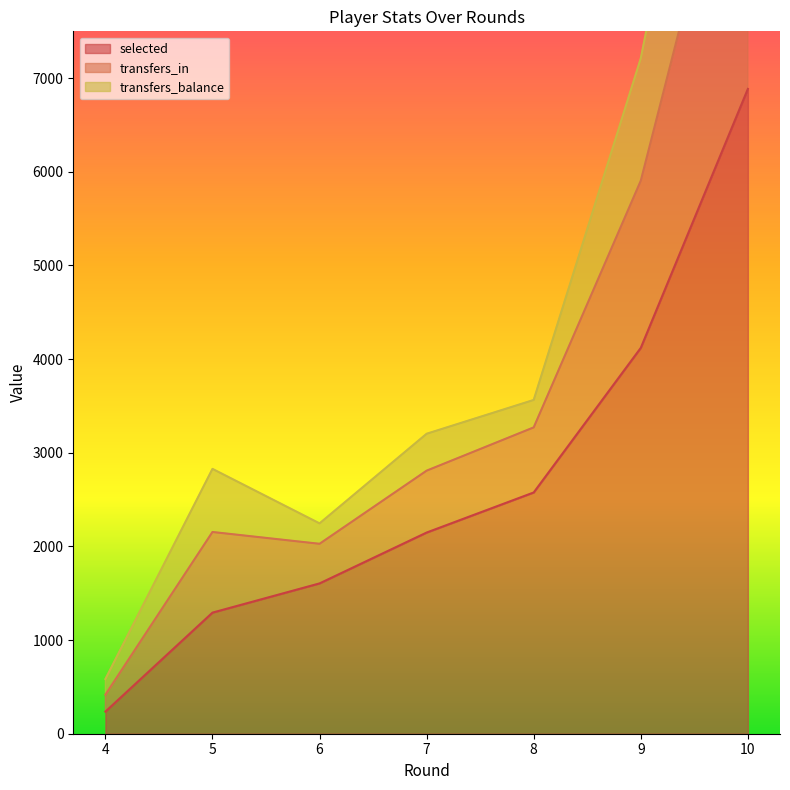

What is the minimum value for selected?

236